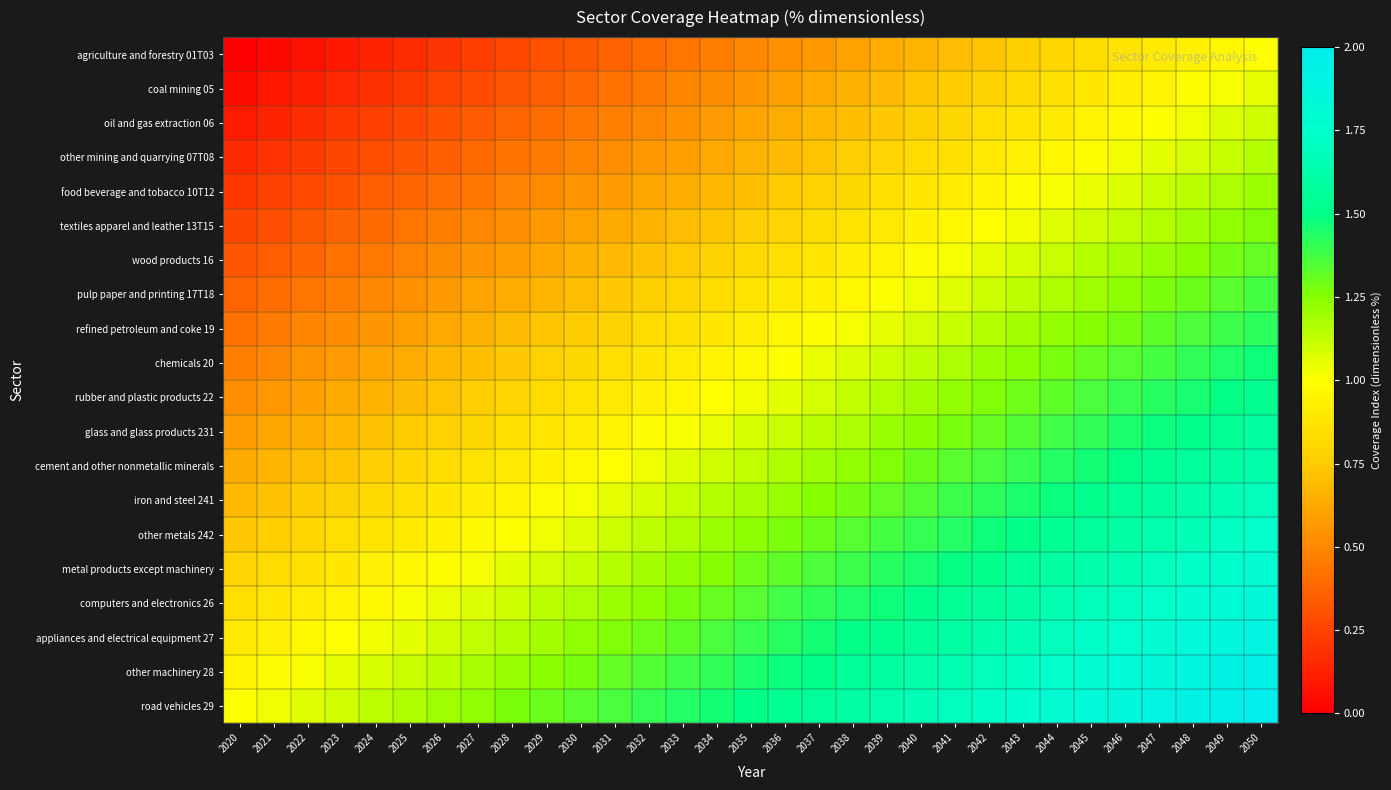

At which category is the sum across all series the highest?

2050